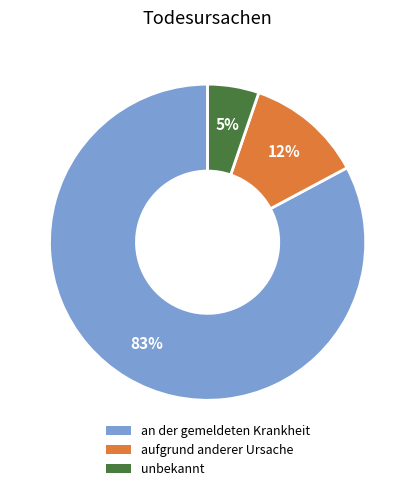

Between an der gemeldeten Krankheit and unbekannt, which is larger?

an der gemeldeten Krankheit